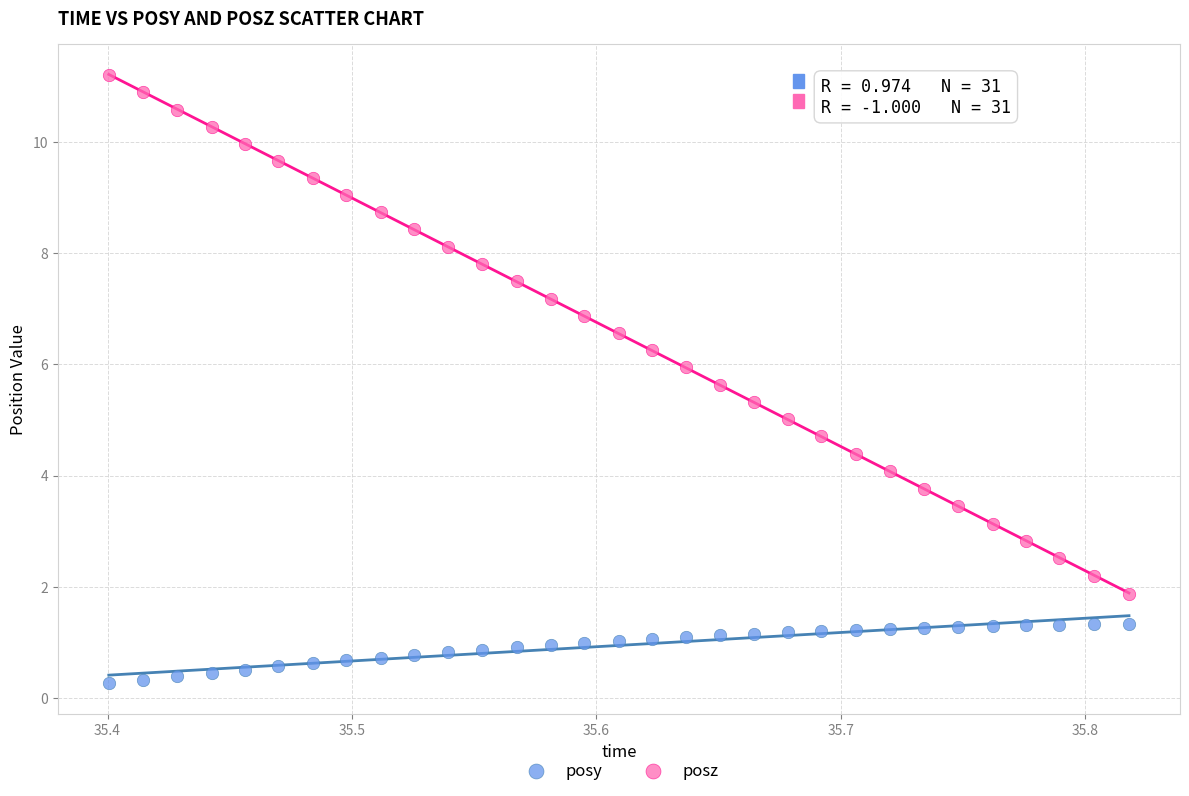

Across all data points, what is the range of Y values (max minus min)?

10.9